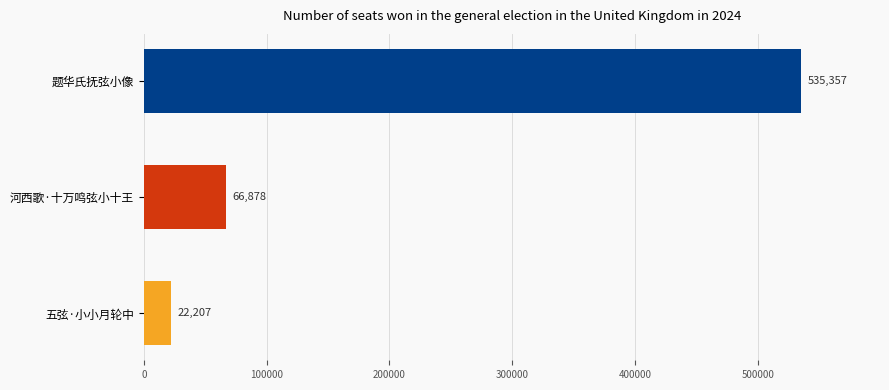

What is the label of the 3rd bar from the top?

五弦·小小月轮中